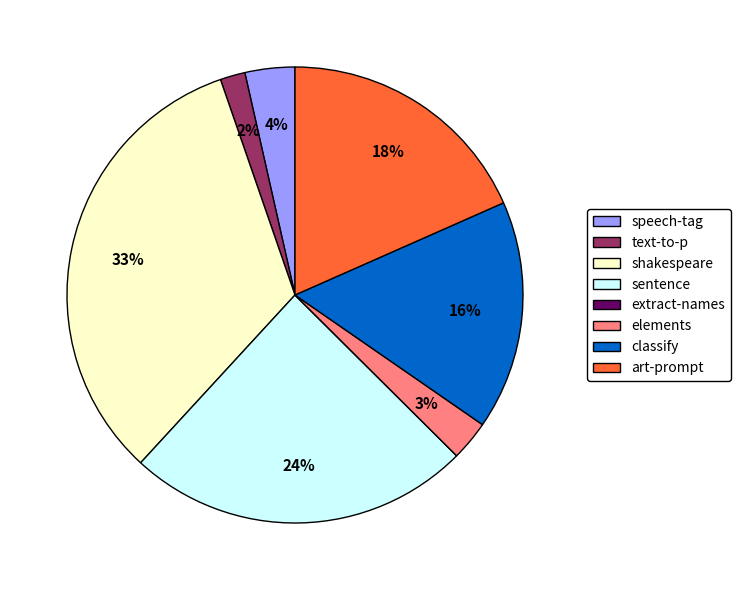

Do art-prompt and text-to-p together represent more than half of the pie?

No